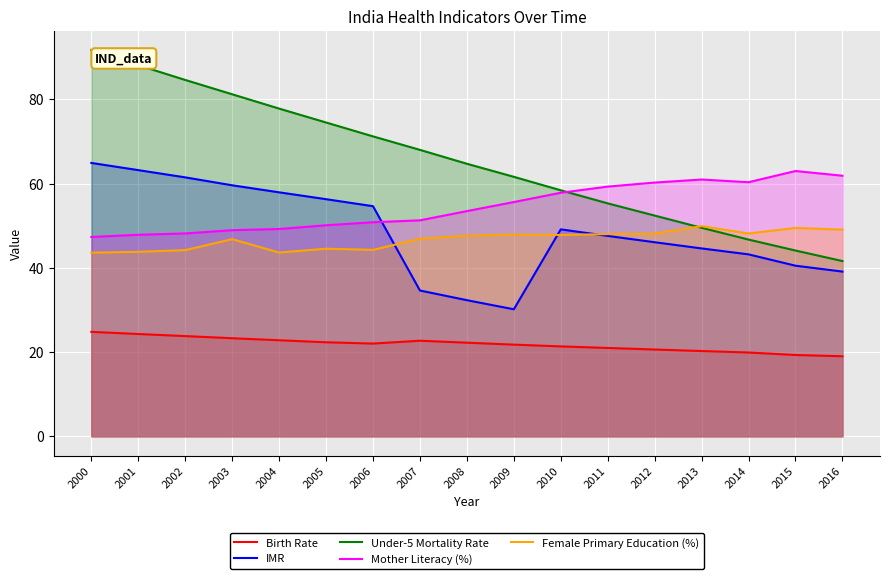

True or false: Mother Literacy (%) has a value of 61.0 at 2013.

True